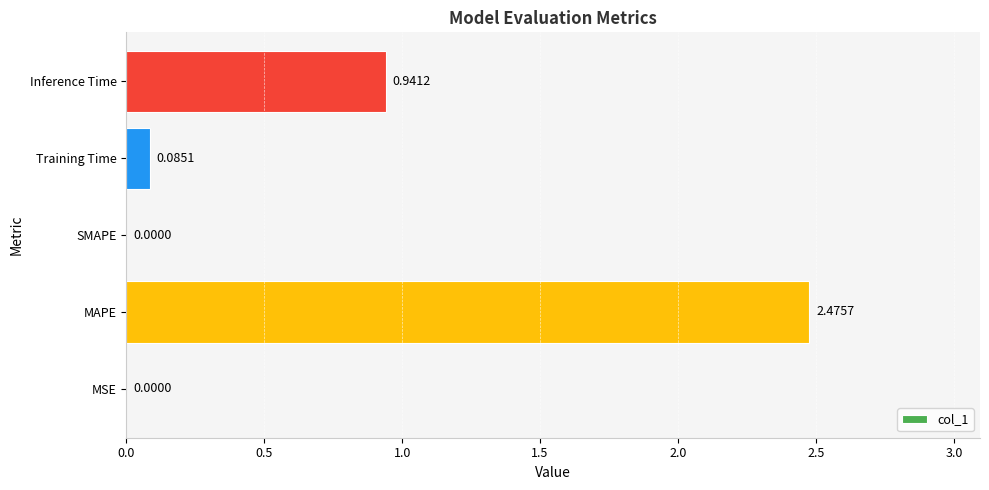

How many series are shown in this chart?

1